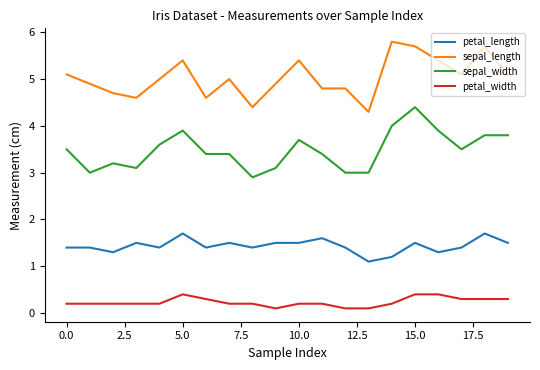

What is the difference between the maximum and minimum values in the sepal_width series?

1.5